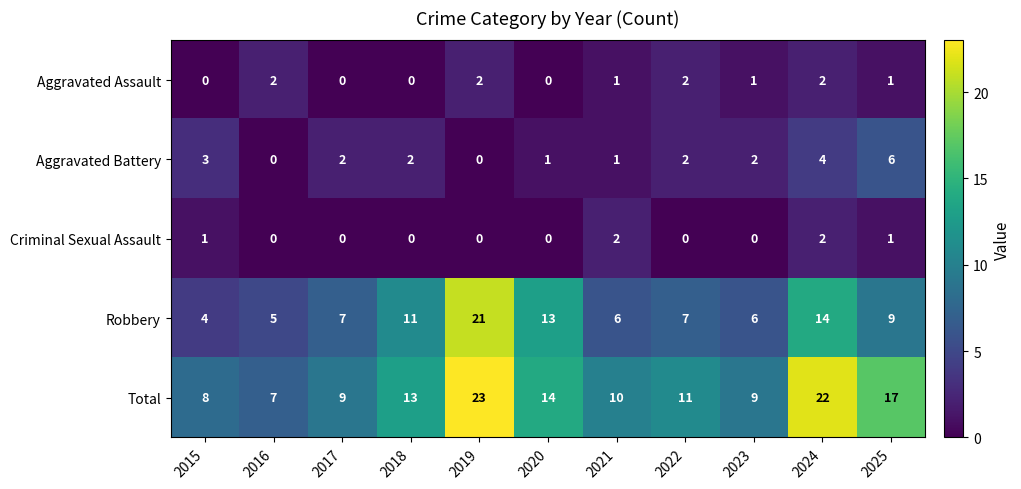

What is the difference between the highest and lowest values at 2017?

9